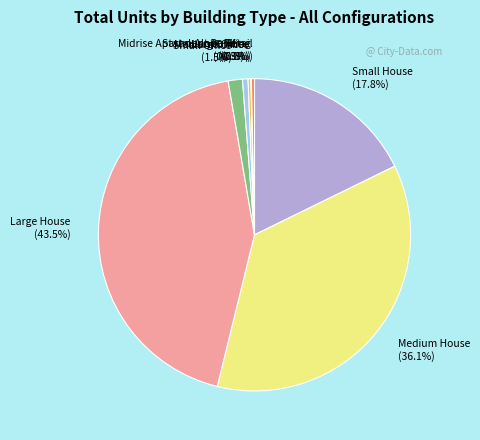

What is the largest slice in the pie chart?

Large House